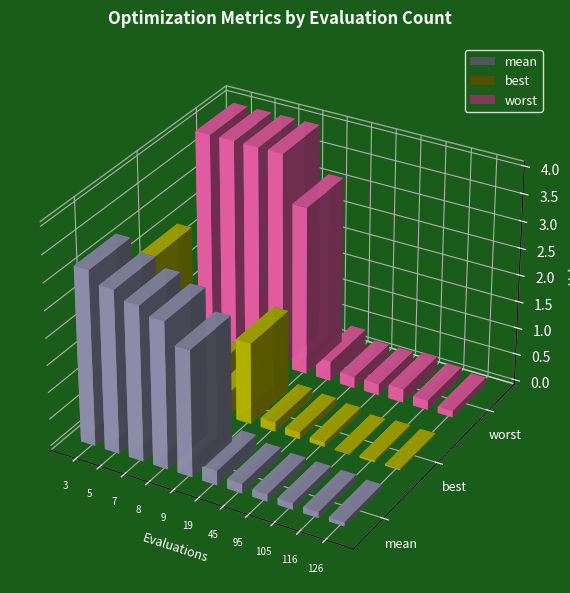

The value of mean at 5 is 5.4. True or false?

False